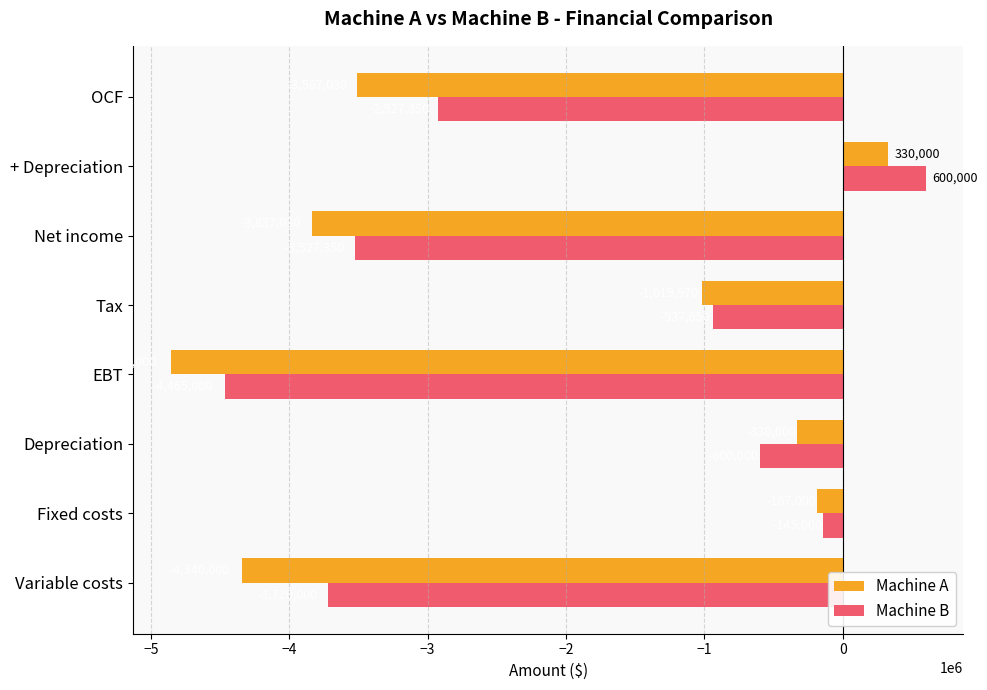

List the series in order of their peak value, lowest first.

Machine A, Machine B